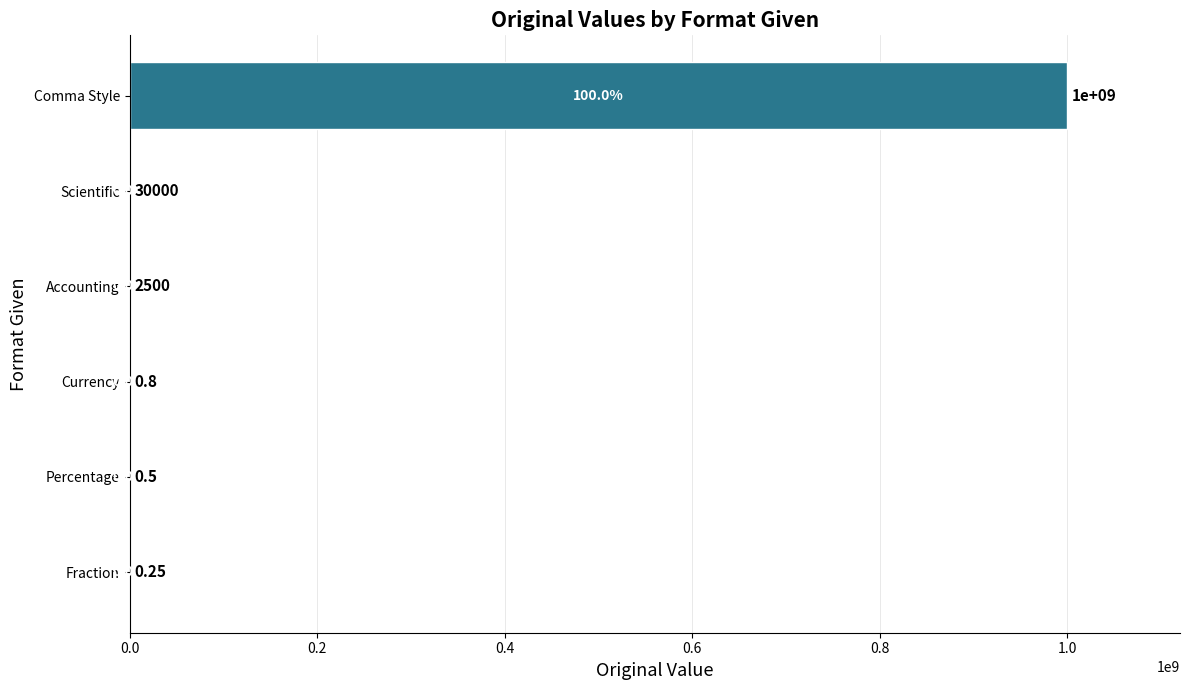

Which has a higher value, Accounting or Comma Style?

Comma Style